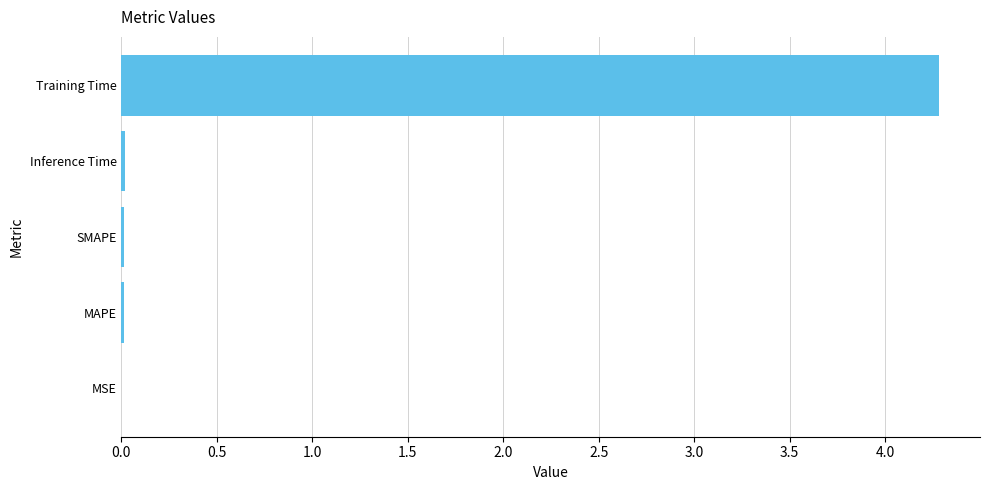

What is the average value?

0.9